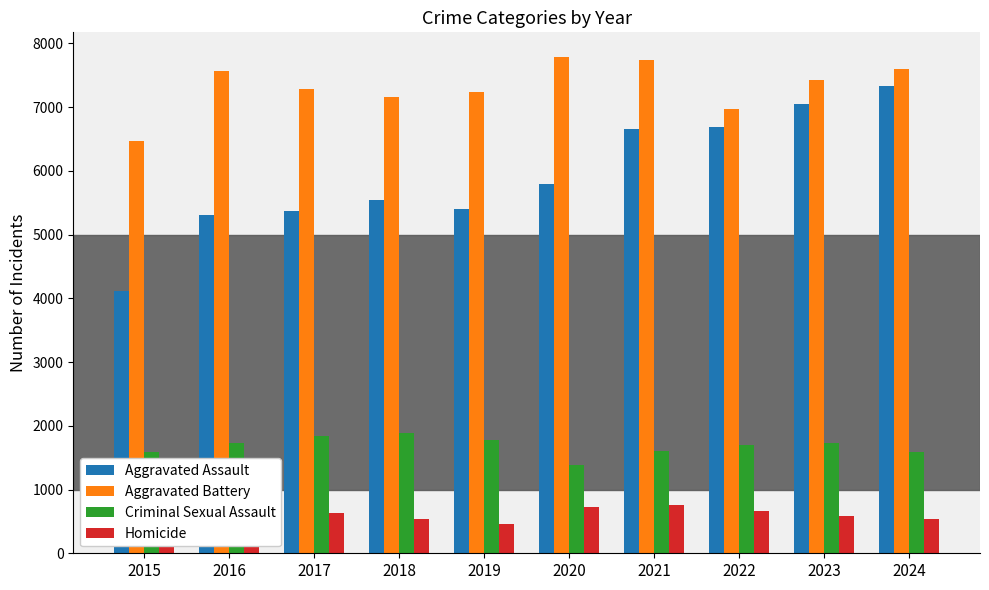

Which series has the largest total across all categories?

Aggravated Battery